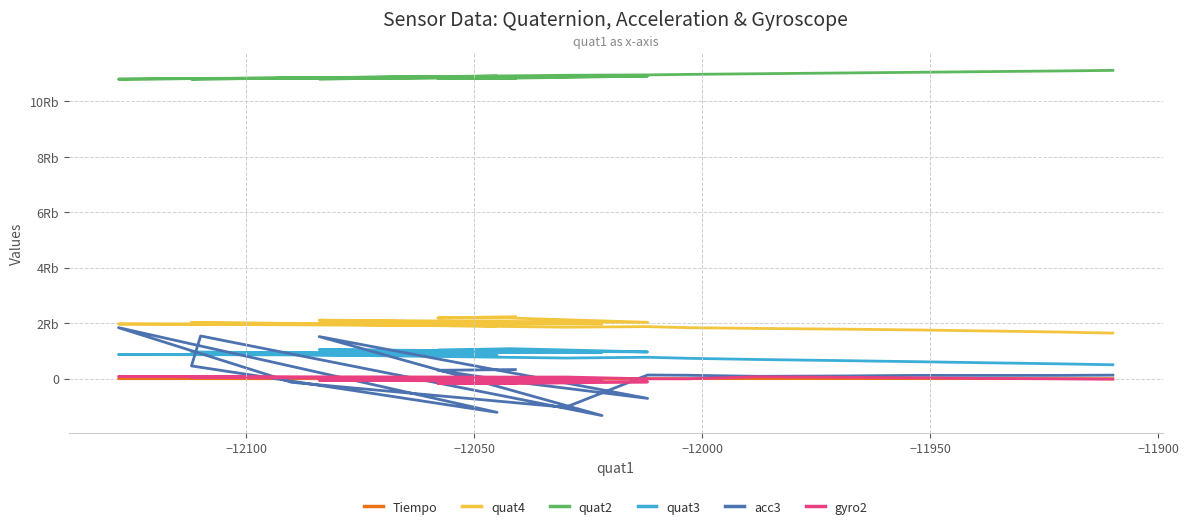

What is the average value of the quat4 series?

1928.5